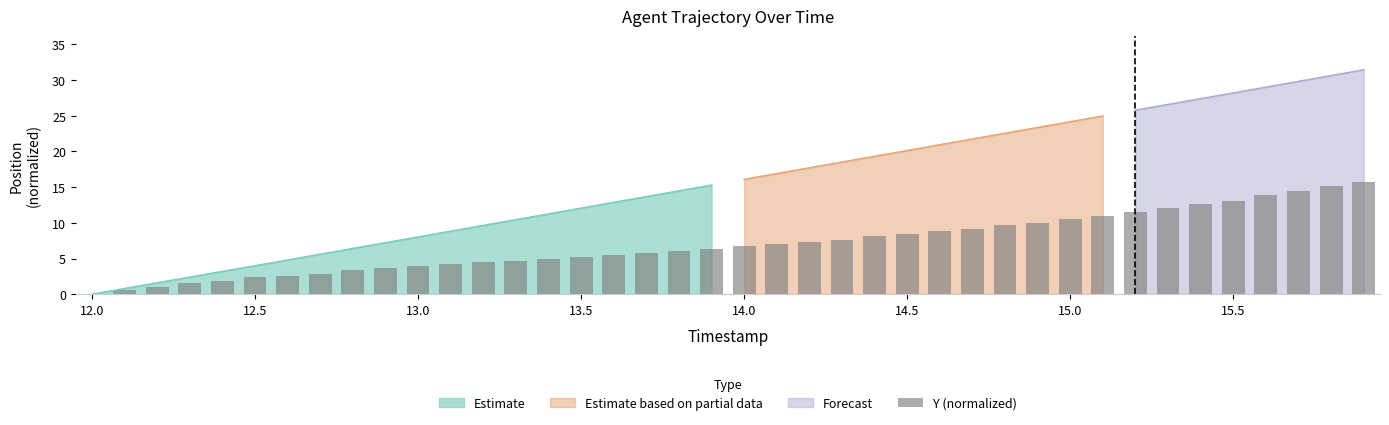

Which category has the lowest value in the Estimate series?

12.0